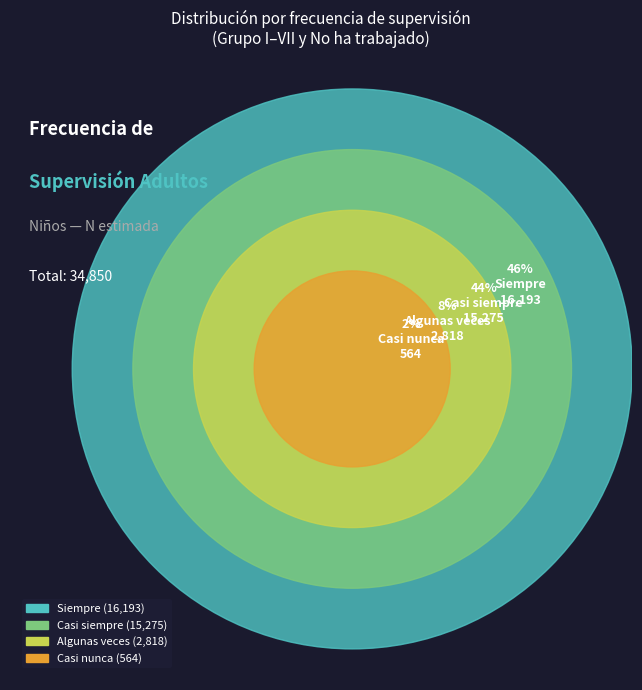

What is the largest slice in the pie chart?

Siempre